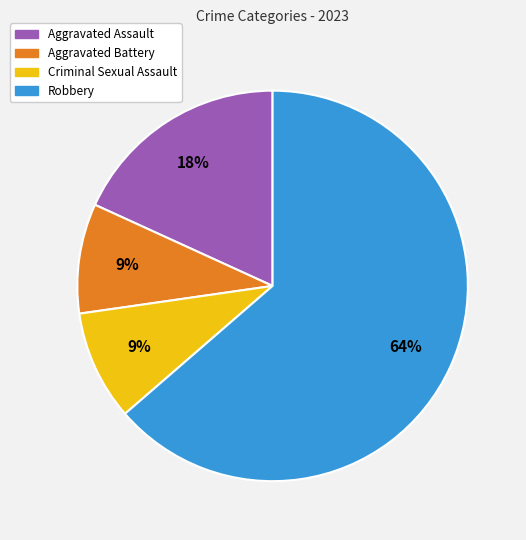

Approximately how many times larger is the value at Aggravated Assault compared to Aggravated Battery?

2.0